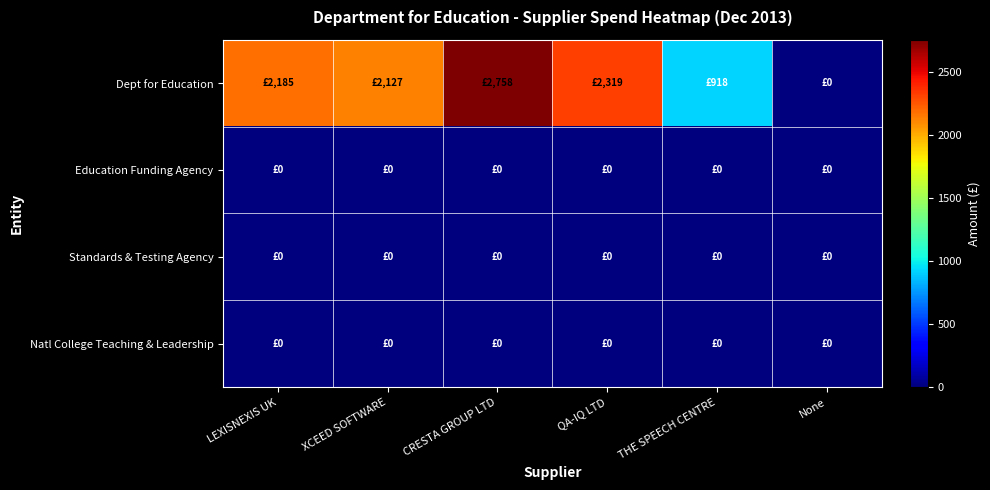

What is the maximum value shown in the chart?

2757.6